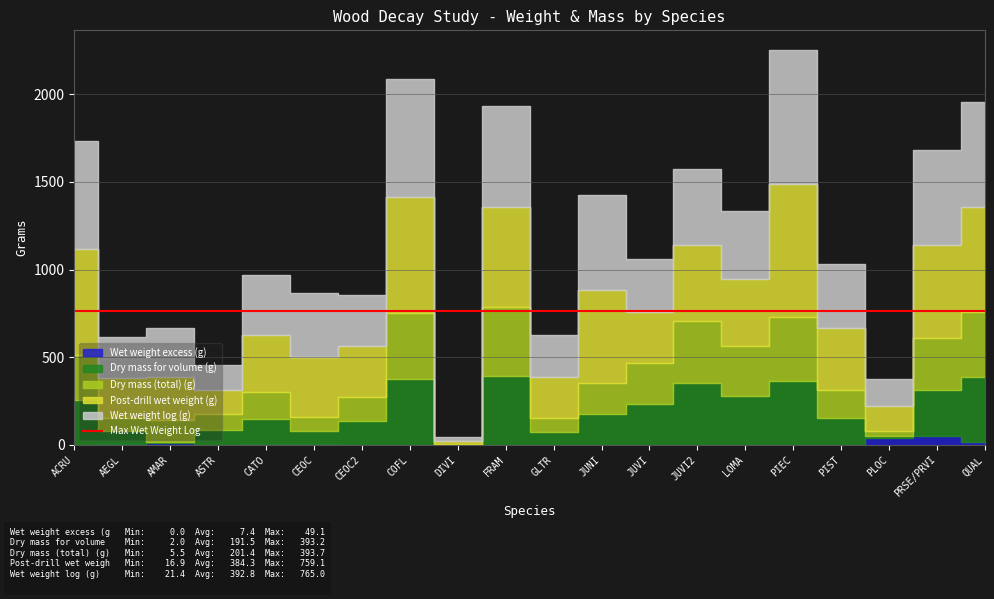

What is the difference between the maximum and minimum values in the Dry mass (total) (g) series?

388.2